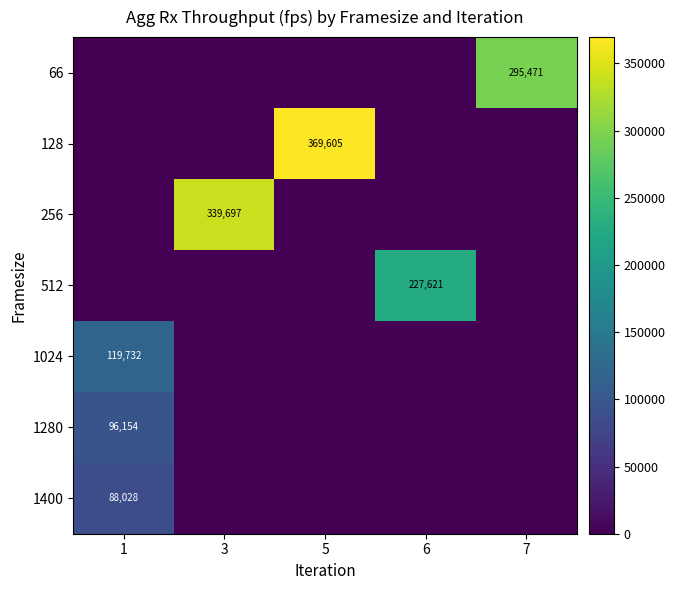

Which category has the lowest value across all series?

1